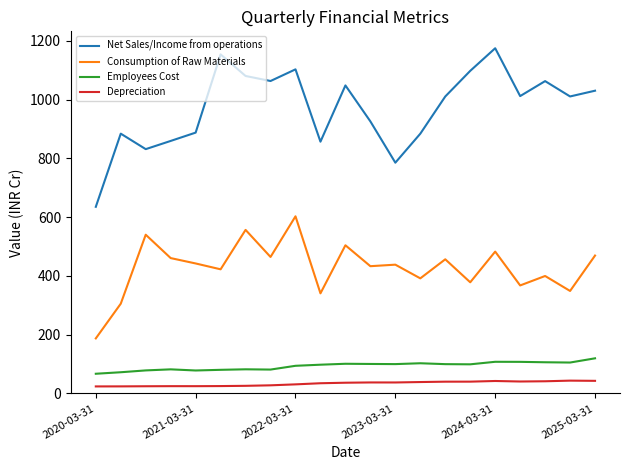

True or false: Employees Cost and Consumption of Raw Materials cross at least once.

False